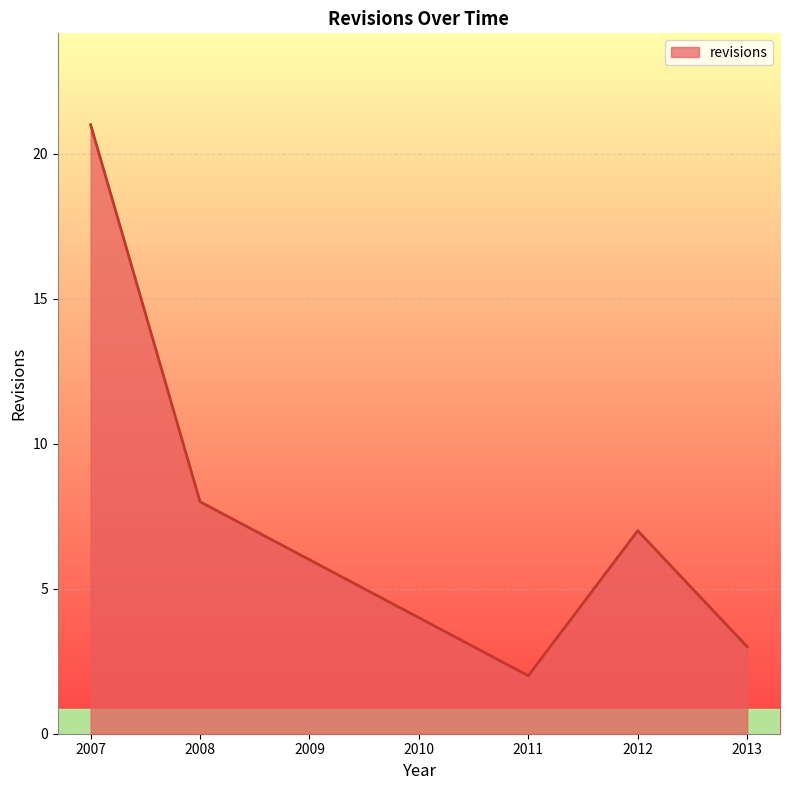

At which category does the data reach its first local valley?

2011